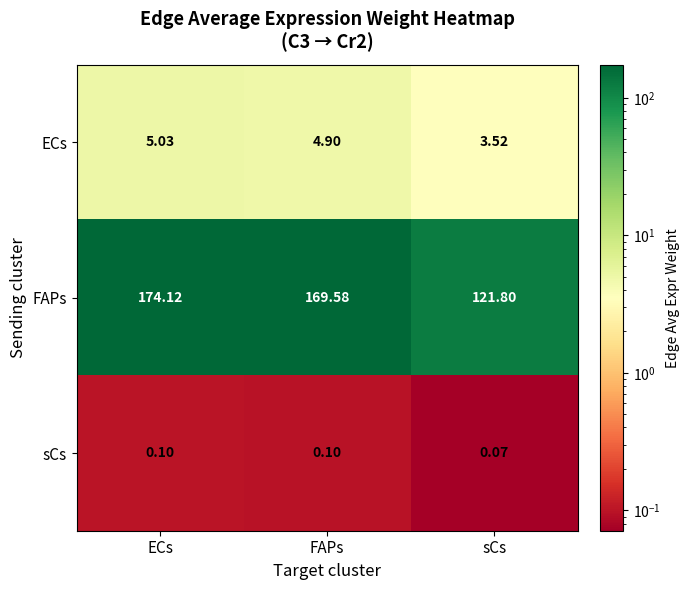

Which category has the lowest value across all series?

sCs